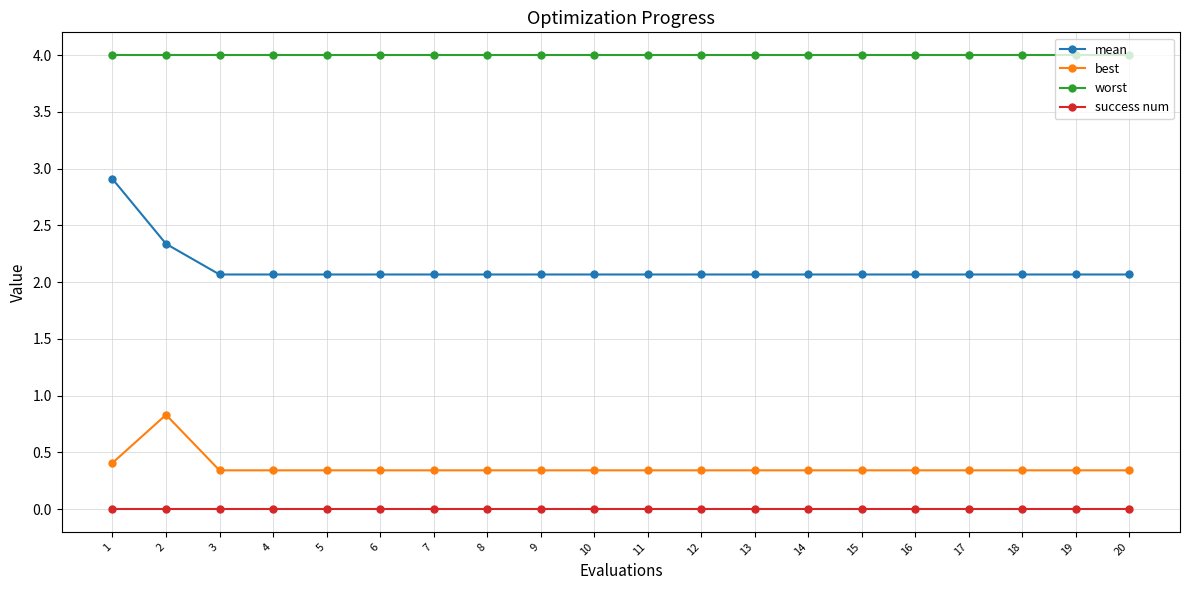

What is the average value of the mean series?

2.1